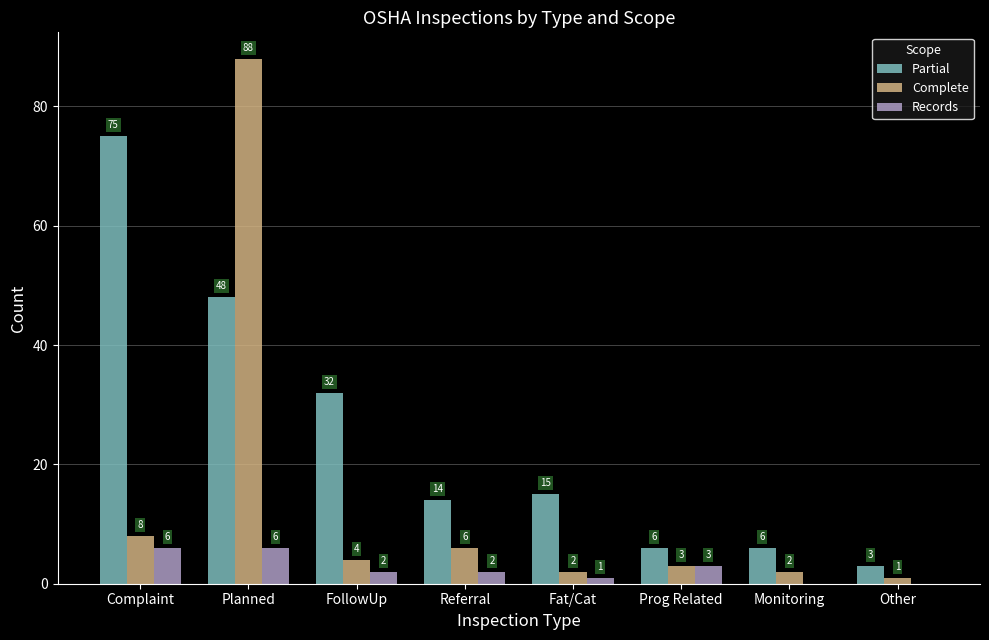

What is the greatest value displayed?

88